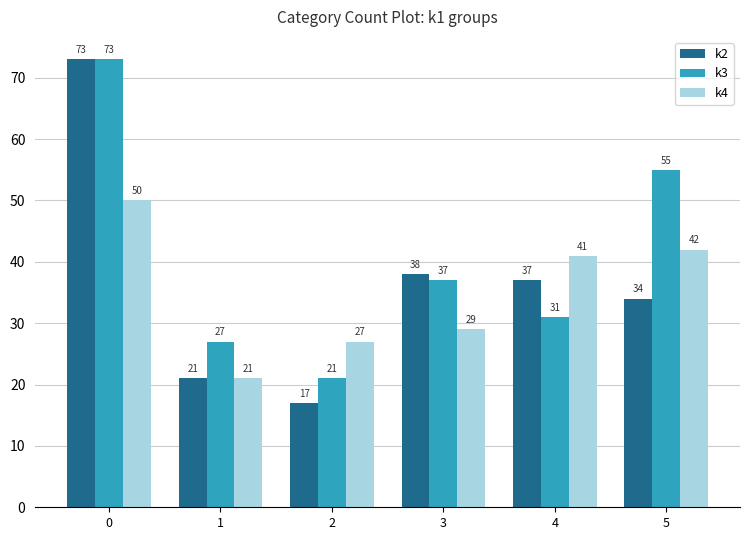

Rank the categories by k2 value from highest to lowest.

0, 3, 4, 5, 1, 2